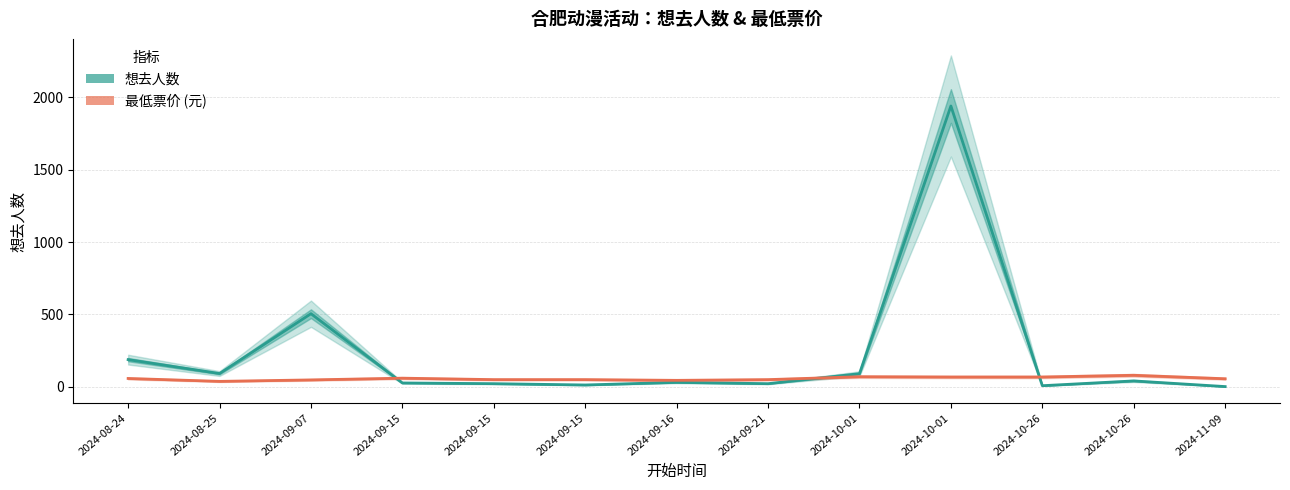

At which category is the sum across all series the highest?

2024-10-01